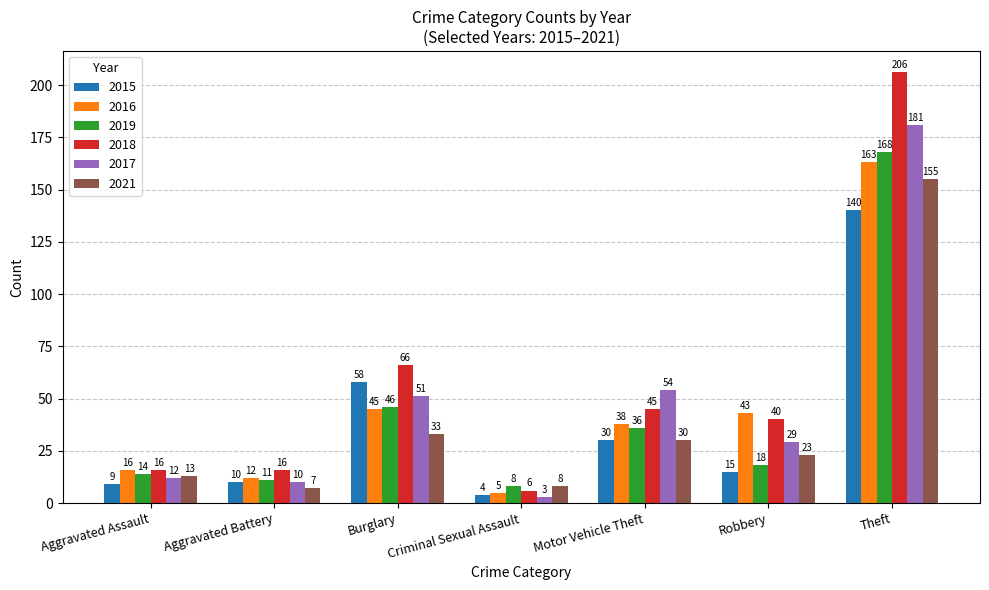

List the labels in order of 2015 value, largest first.

Theft, Burglary, Motor Vehicle Theft, Robbery, Aggravated Battery, Aggravated Assault, Criminal Sexual Assault